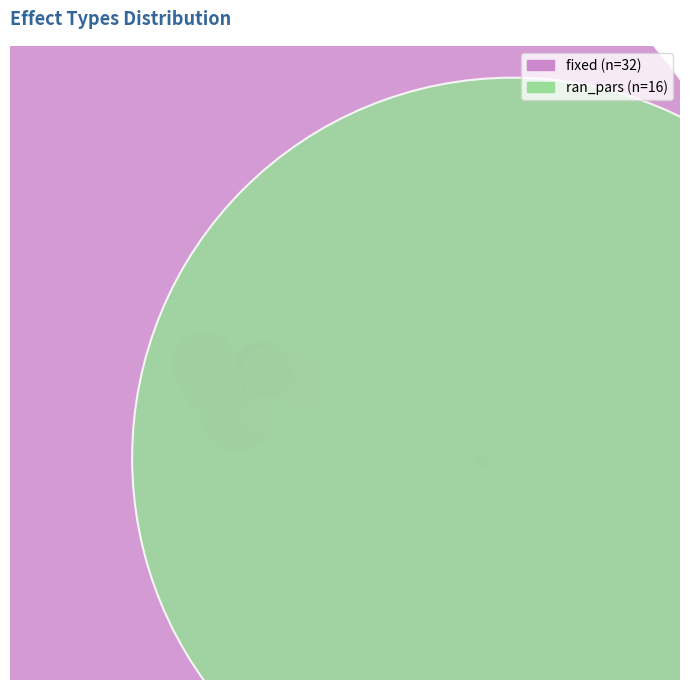

Do fixed and ran_pars together represent more than half of the pie?

Yes